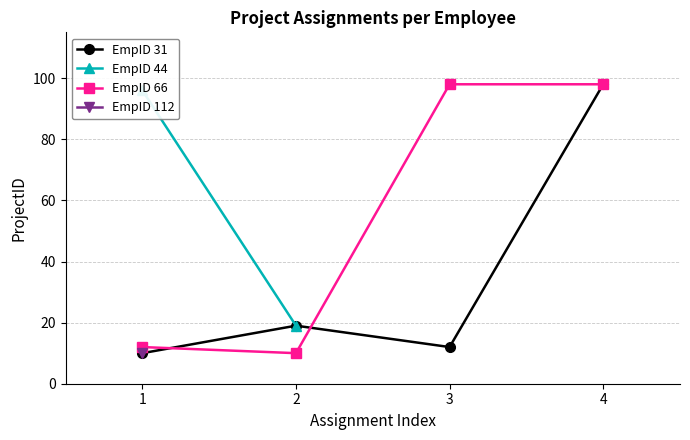

In EmpID 31, how many points are higher than both neighbors (excluding endpoints)?

1